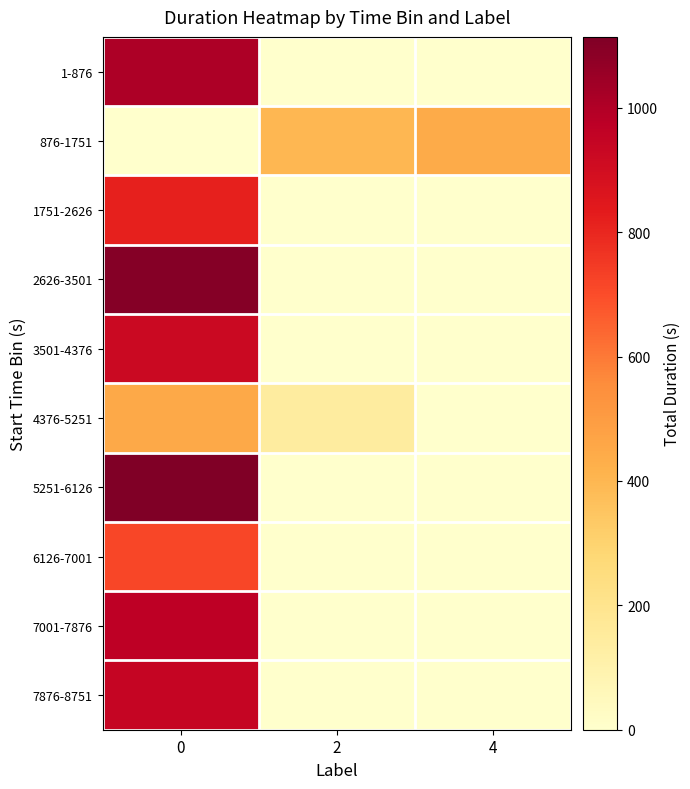

Reading right to left, what are all the values shown in this chart?

1-876: 4=0	2=0	0=1008
876-1751: 4=442	2=398	0=0
1751-2626: 4=0	2=0	0=816
2626-3501: 4=0	2=0	0=1098
3501-4376: 4=0	2=0	0=923
4376-5251: 4=0	2=143	0=452
5251-6126: 4=0	2=0	0=1114
6126-7001: 4=0	2=0	0=716
7001-7876: 4=0	2=0	0=970
7876-8751: 4=0	2=0	0=942